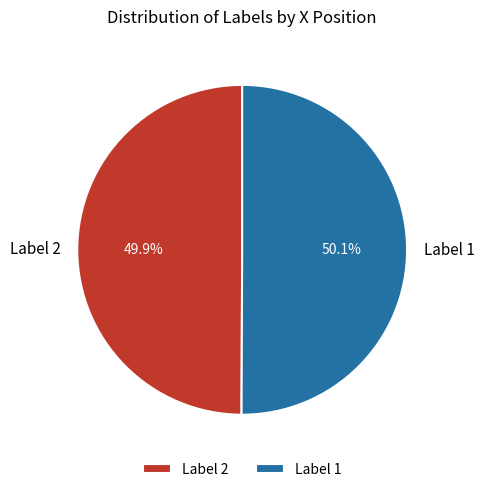

True or false: Label 1 accounts for 50% of the total.

True